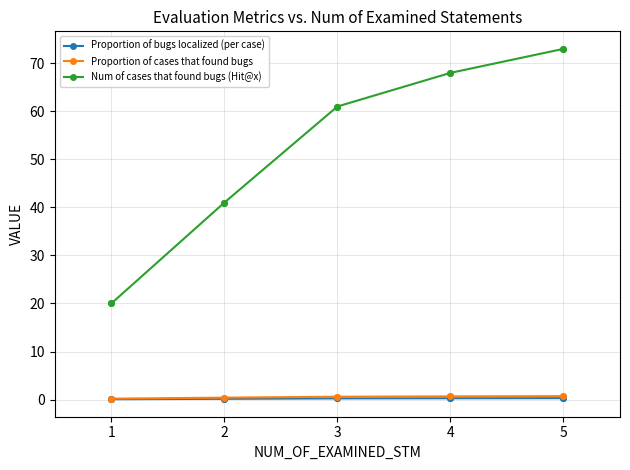

Is the value of Proportion of bugs localized (per case) at 2 greater than the value of Num of cases that found bugs (Hit@x) at 4?

No